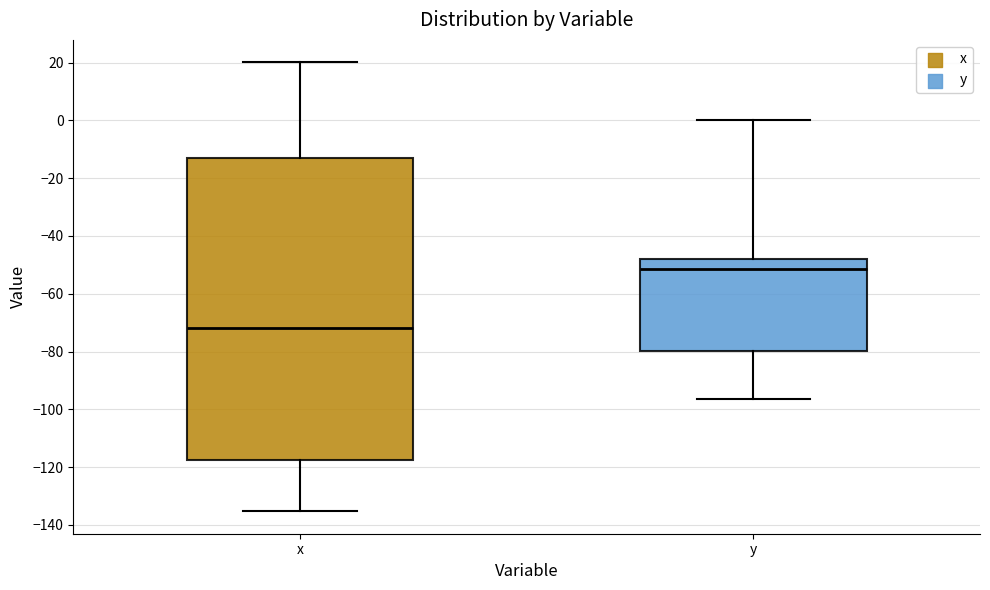

Where does the lower whisker of the box for x end on the y-axis? The values are not printed on the chart, so give them approximately, as read against the axis.

-136